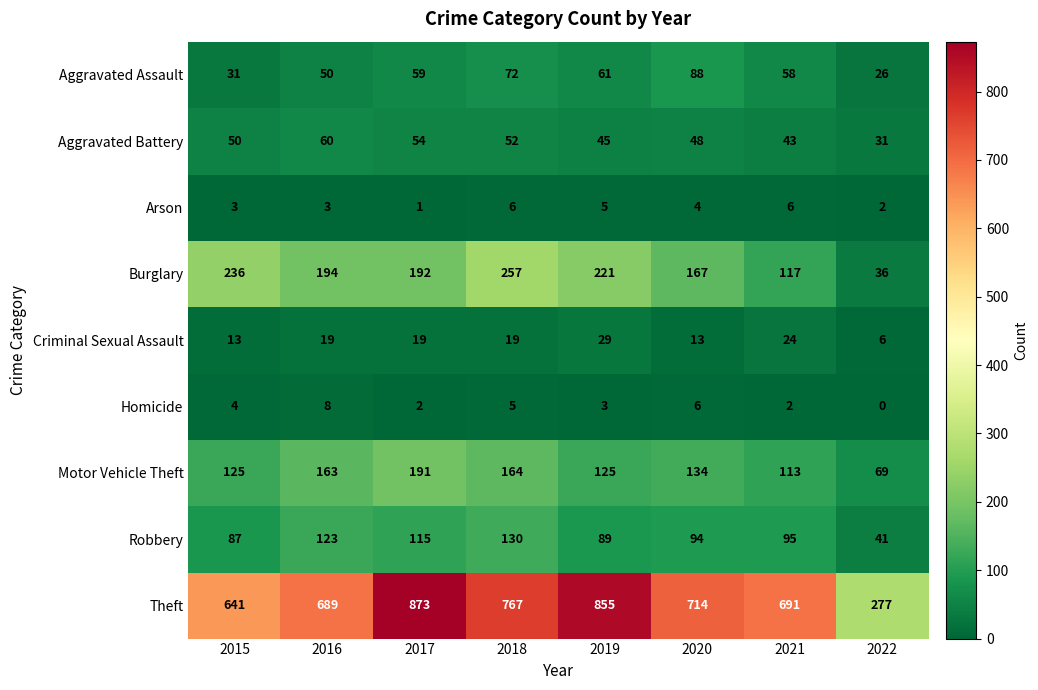

What is the approximate value of Robbery at 2019, to the nearest 10?

90